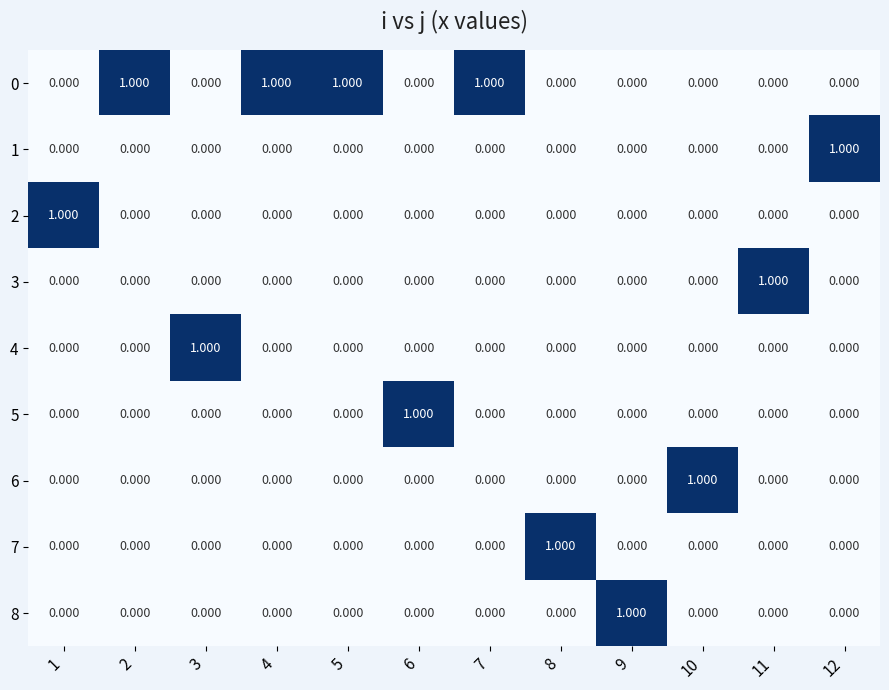

How many values in the 6 series exceed 0?

1